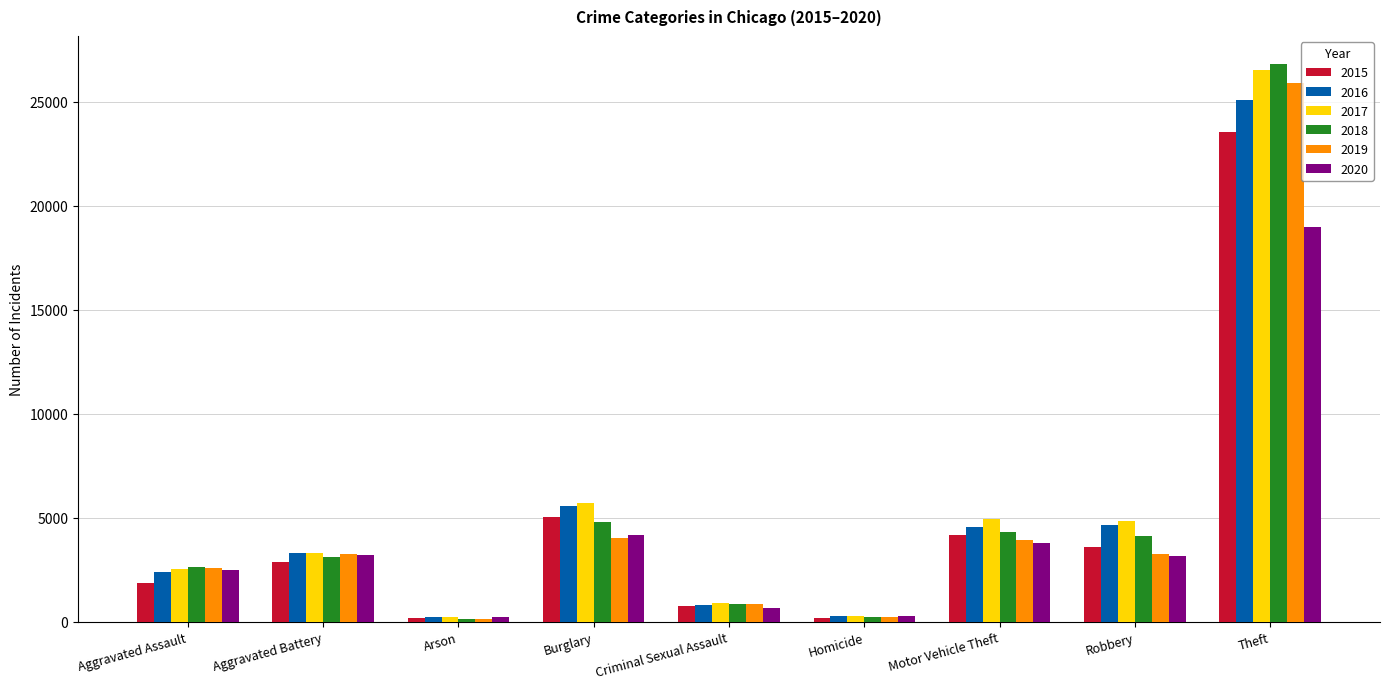

At how many categories does at least one series exceed 18770?

1